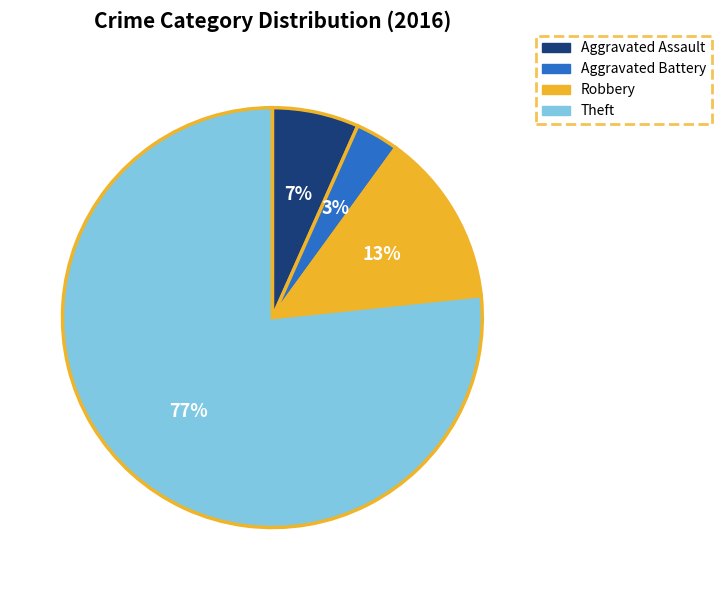

How many segments does this pie chart have?

4